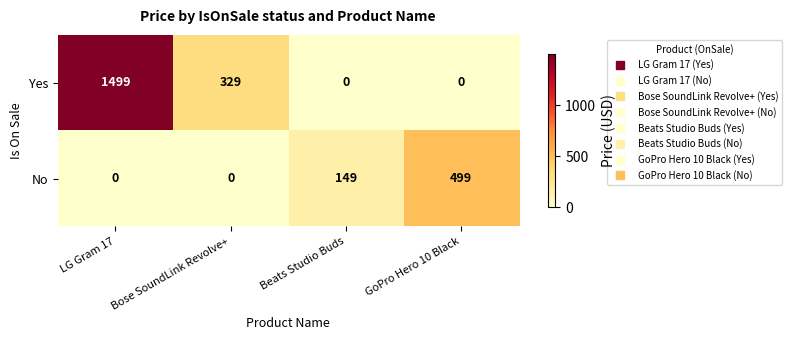

Reading left to right, extract all data points from this chart.

Yes: 1499	329	0	0
No: 0	0	149	499